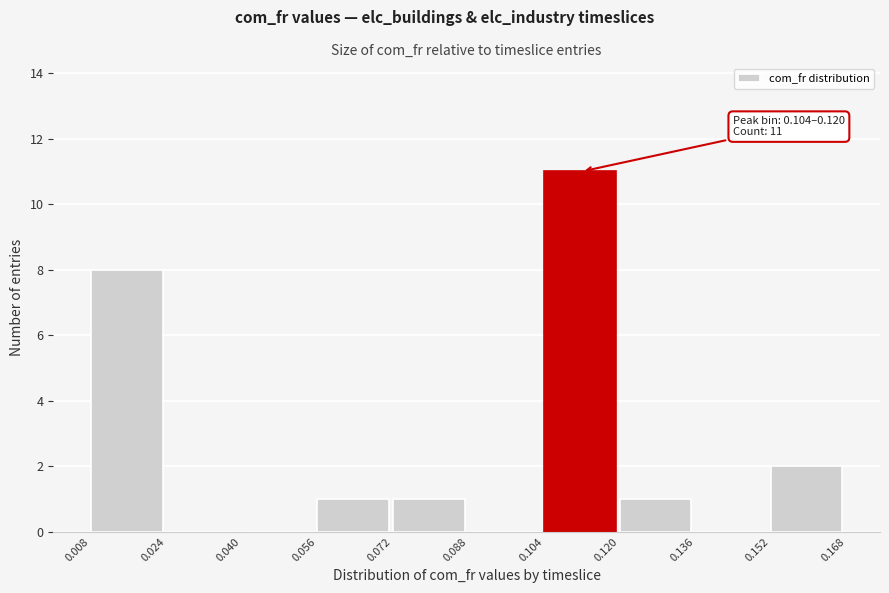

Which range on the x-axis has the tallest bar?

0.104 to 0.120